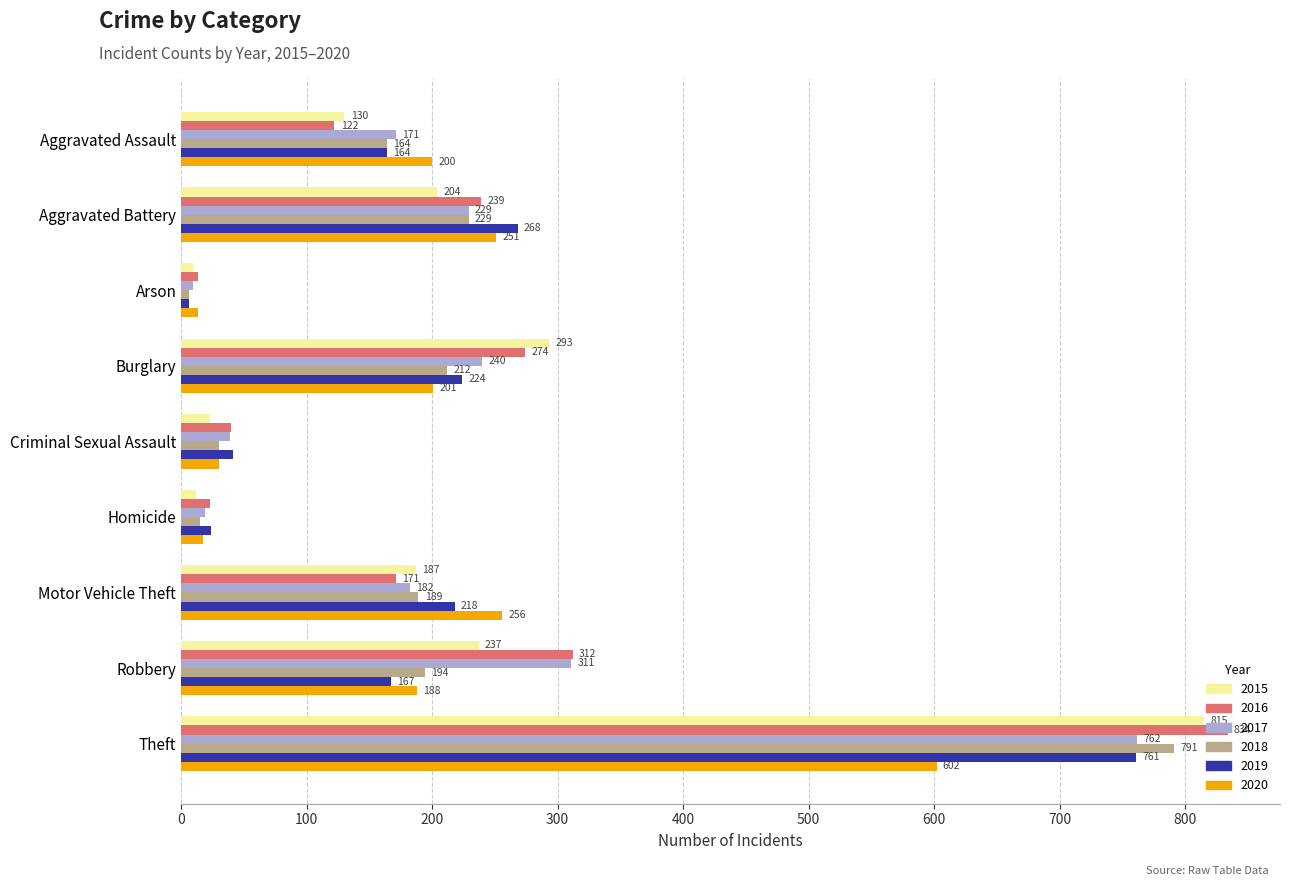

Which category has the highest value across all series?

Theft